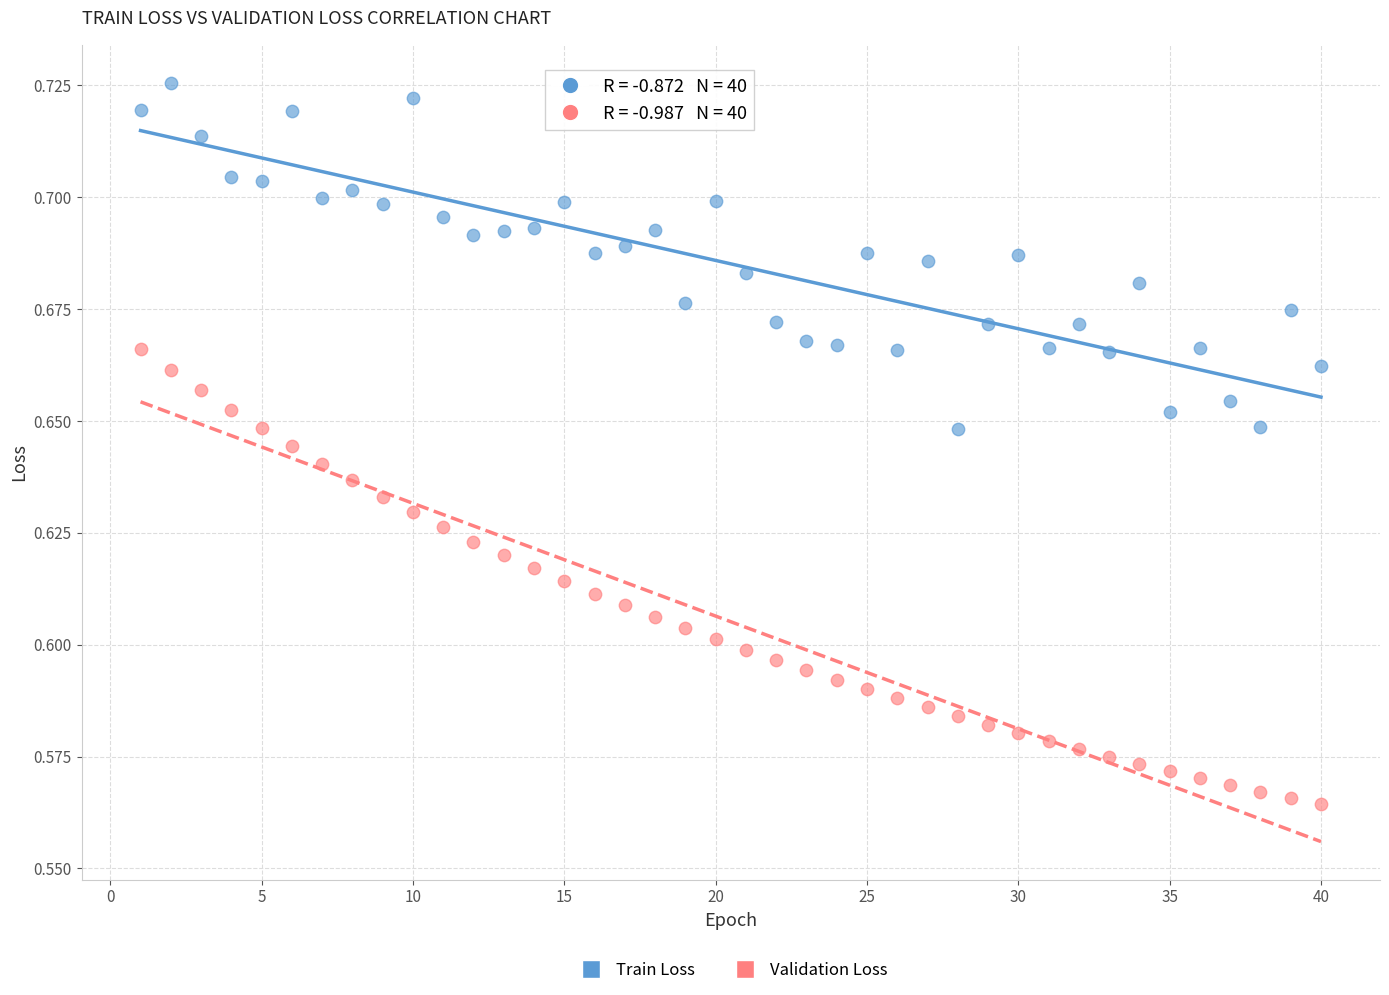

Across all data points, what is the range of X values (max minus min)?

39.0